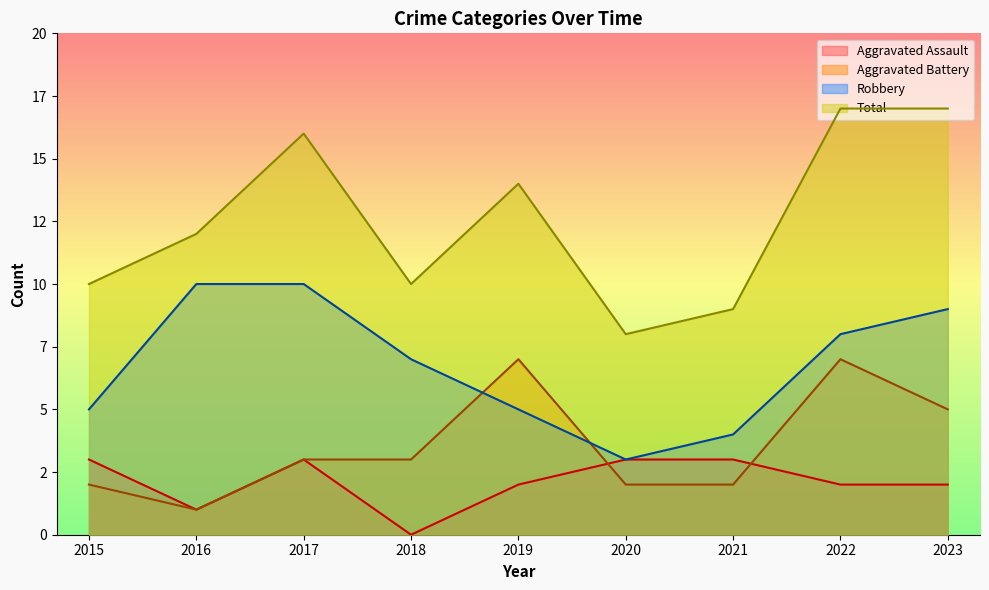

How many data points in Aggravated Assault are less than 2?

2